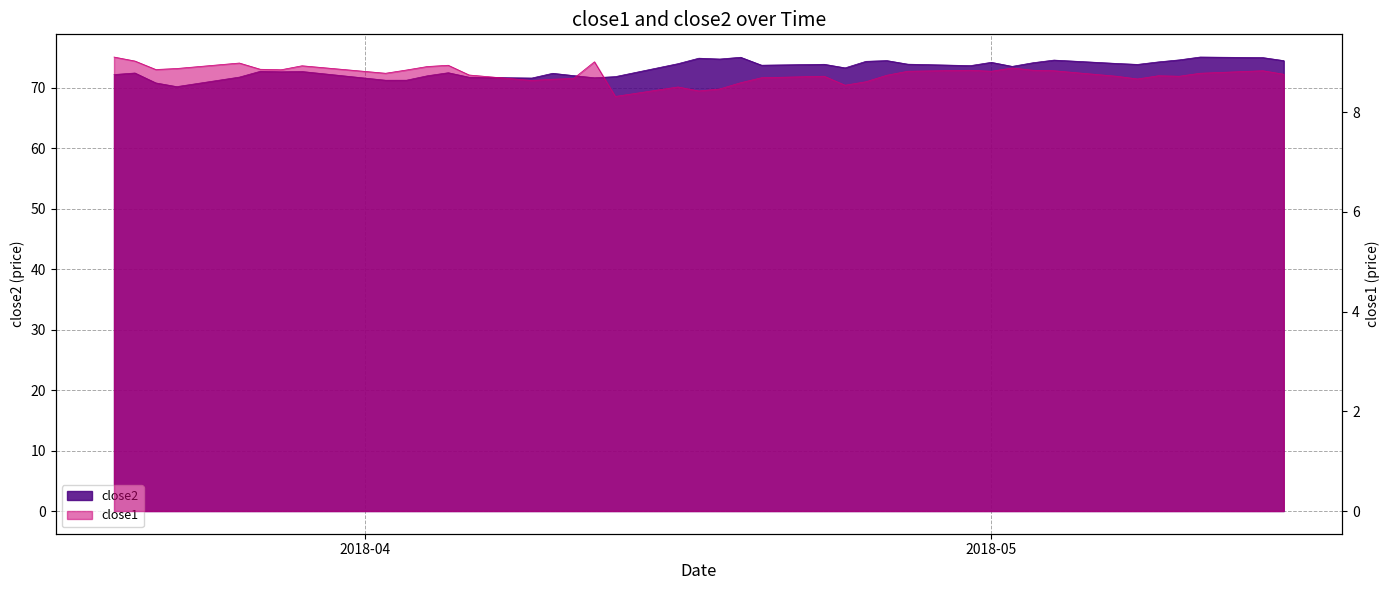

What are all the series names shown in the legend?

close2, close1